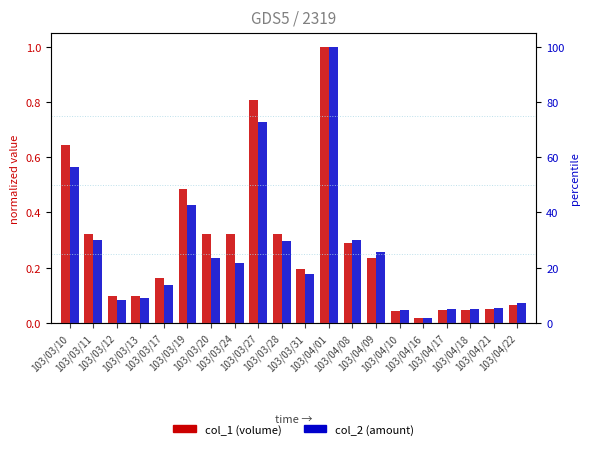

Rank the series at 103/03/20 from lowest to highest value.

col_2, col_1